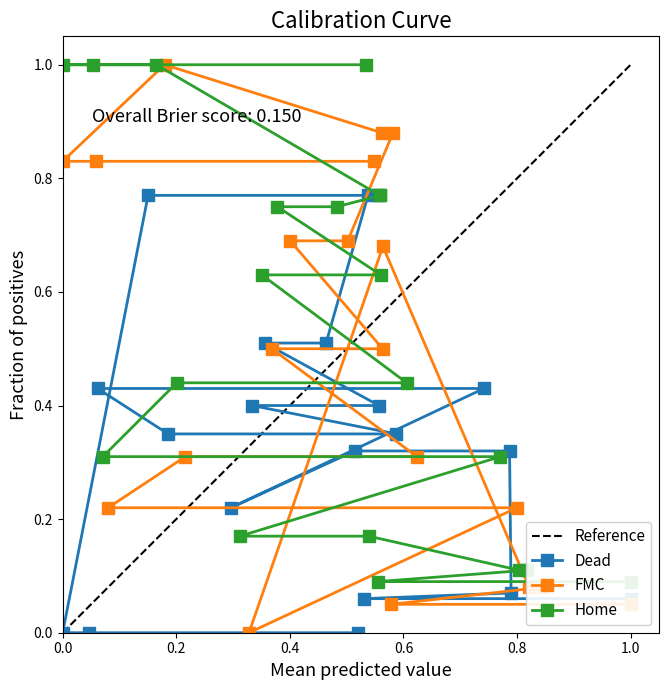

What is the lowest value of the Home series?

0.1